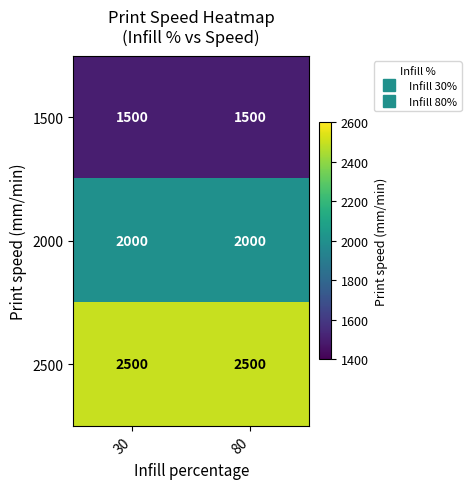

How many categories are shown in the chart?

2